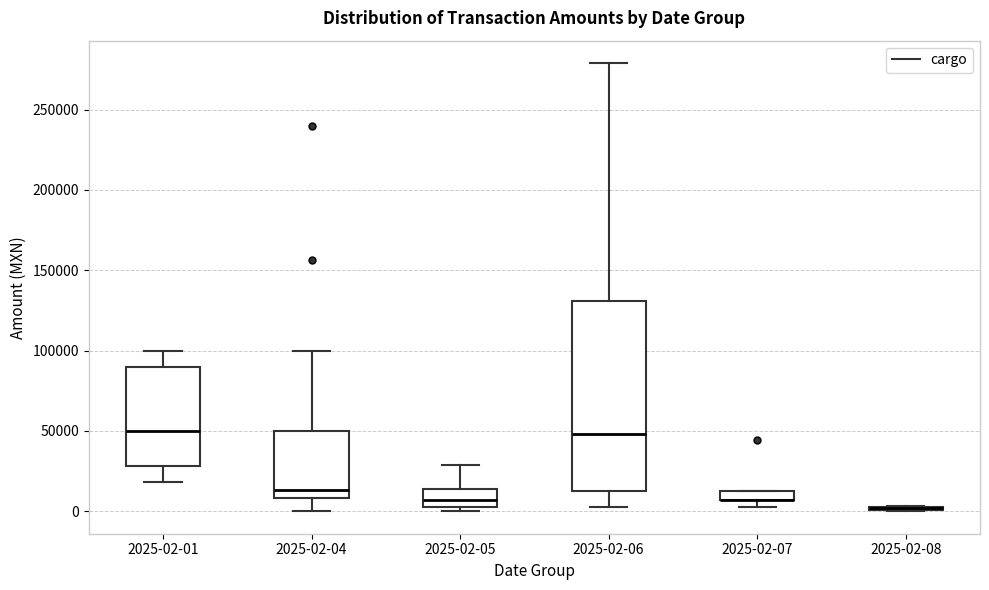

Where is the lower edge of the box for 2025-02-04 on the y-axis? The values are not printed on the chart, so give them approximately, as read against the axis.

10000